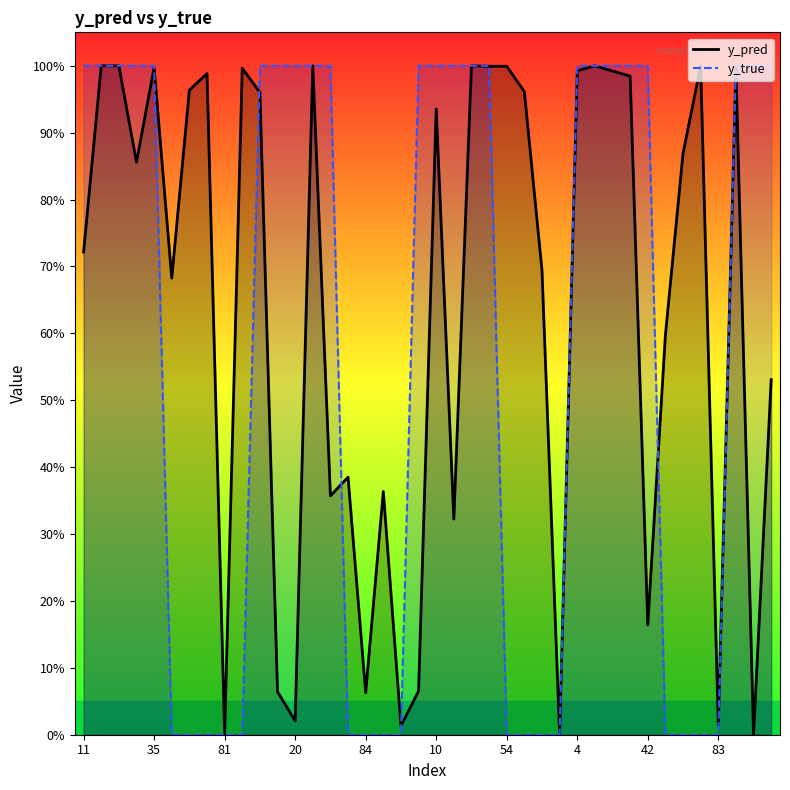

What is the total value across all series at 39?

1.5